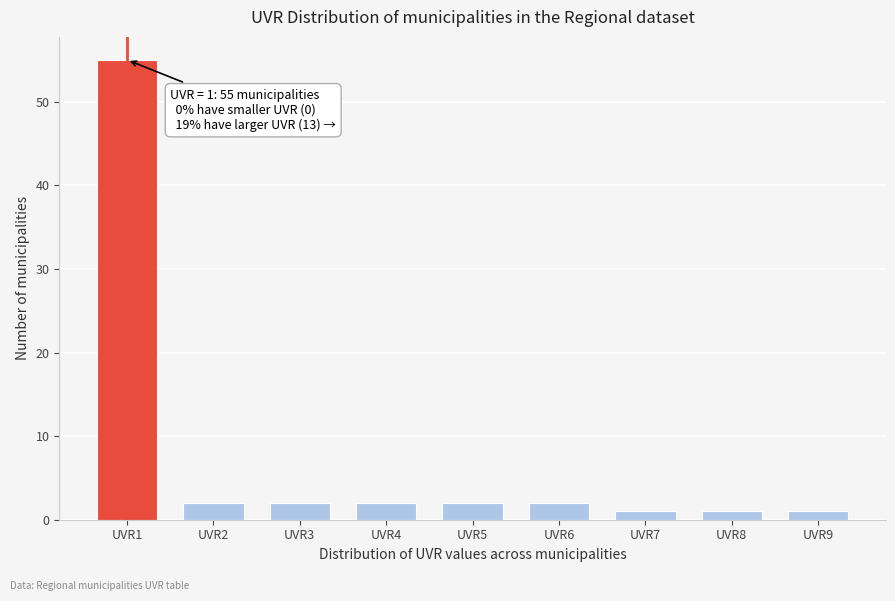

Reading left to right, list all the values displayed in this chart.

55	2	2	2	2	2	1	1	1